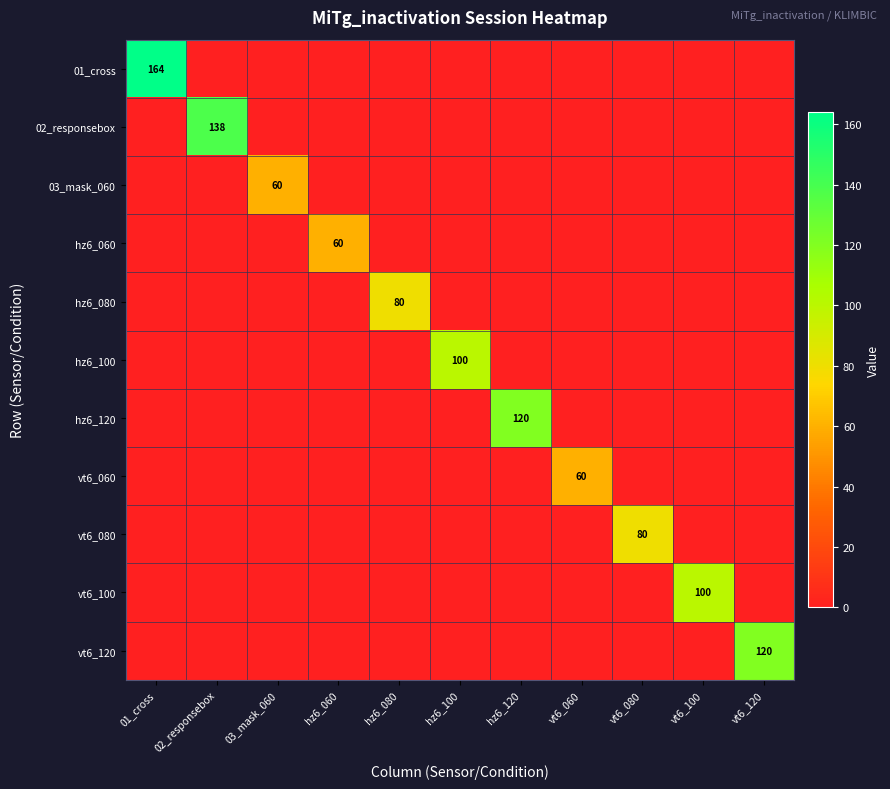

What is the average value of the hz6_120 series?

11